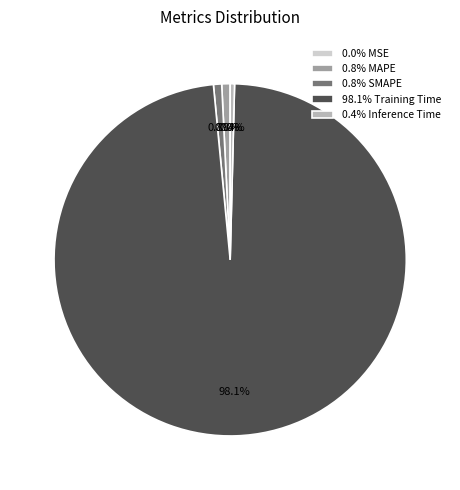

Combined, do 0.4% Inference Time and 0.8% MAPE account for over 50%?

No